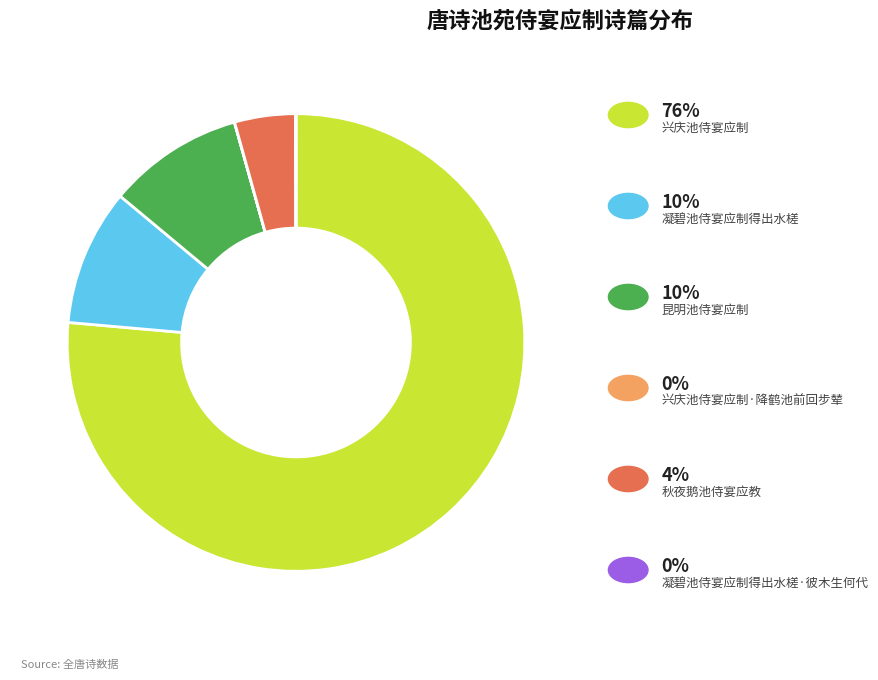

Is there any slice that represents more than half of the pie?

Yes